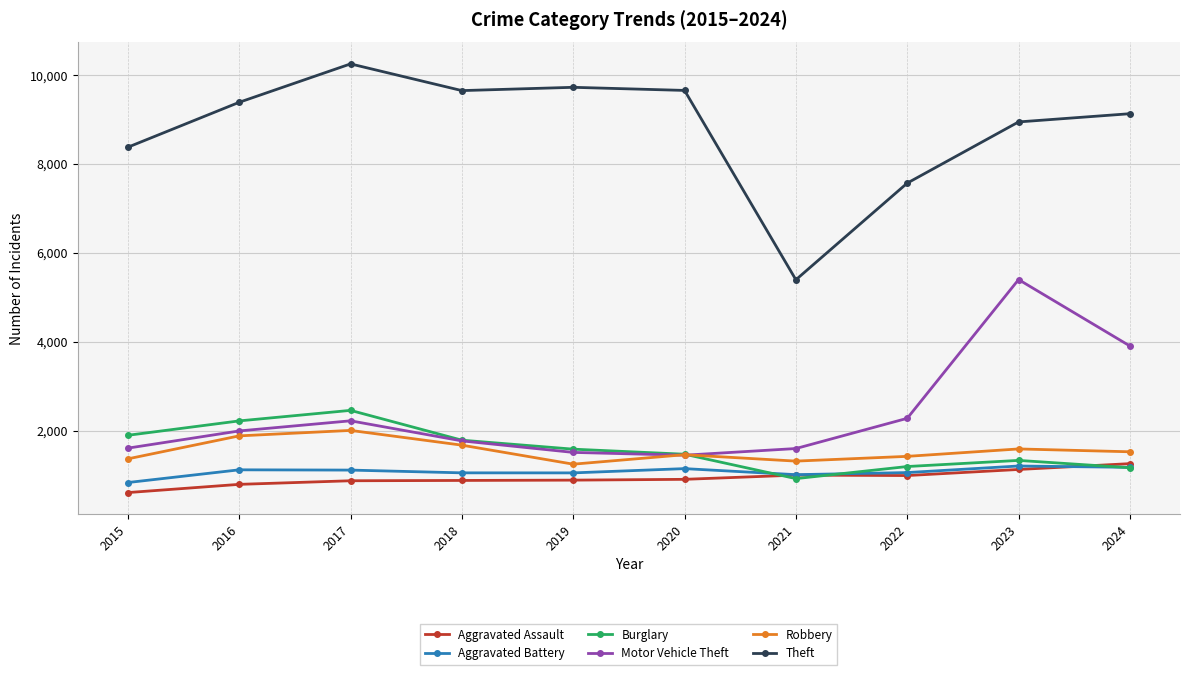

What is the minimum value shown in the chart?

605